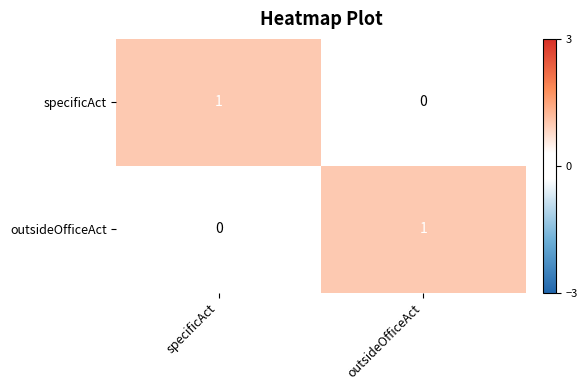

What is the spread (max minus min) of values at specificAct?

1